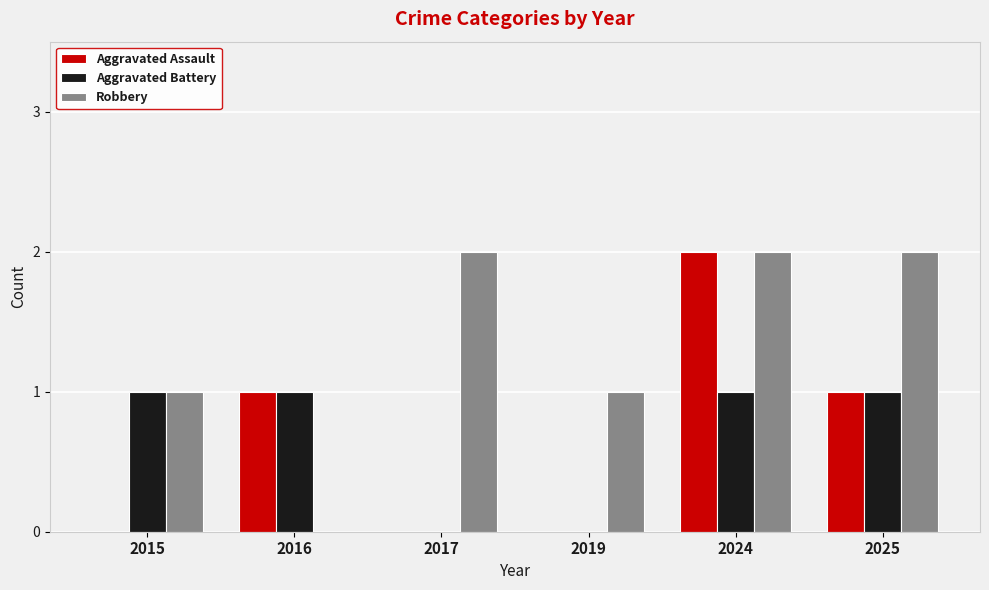

The value of Aggravated Assault at 2016 is 1. True or false?

True